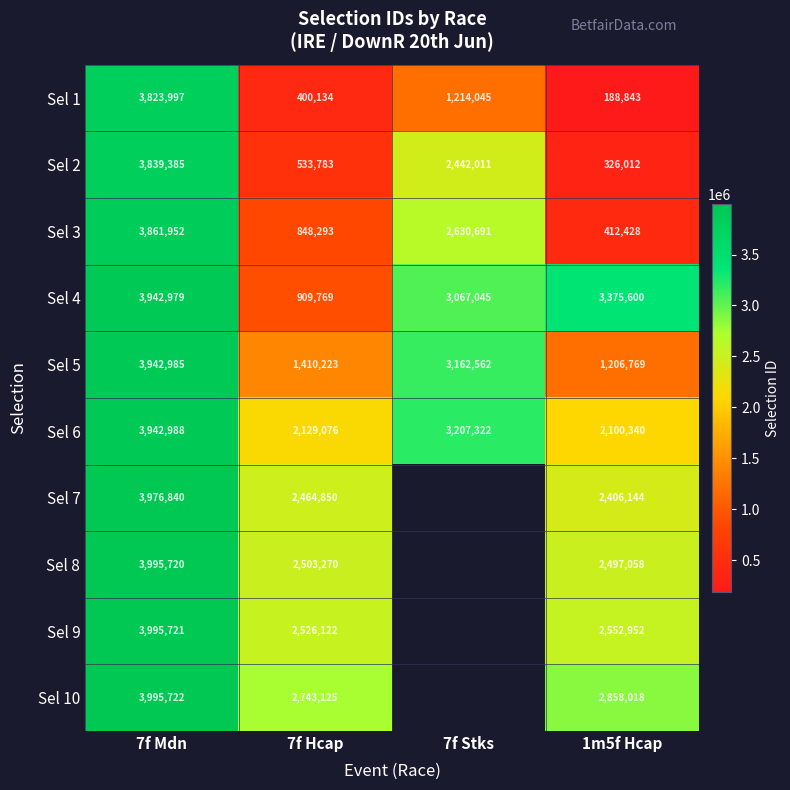

Where does the Sel 6 series first go above 3207322?

7f Mdn